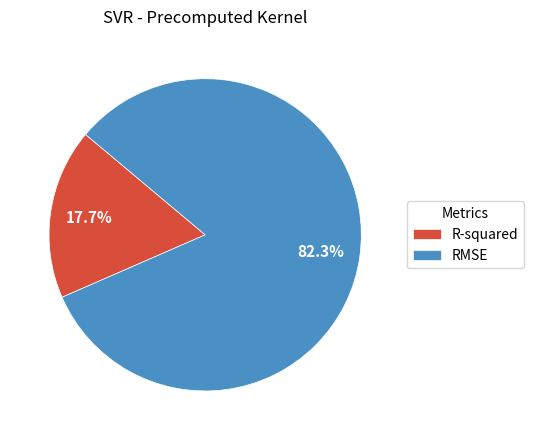

To the nearest percent, what percentage of the pie is R-squared?

18%